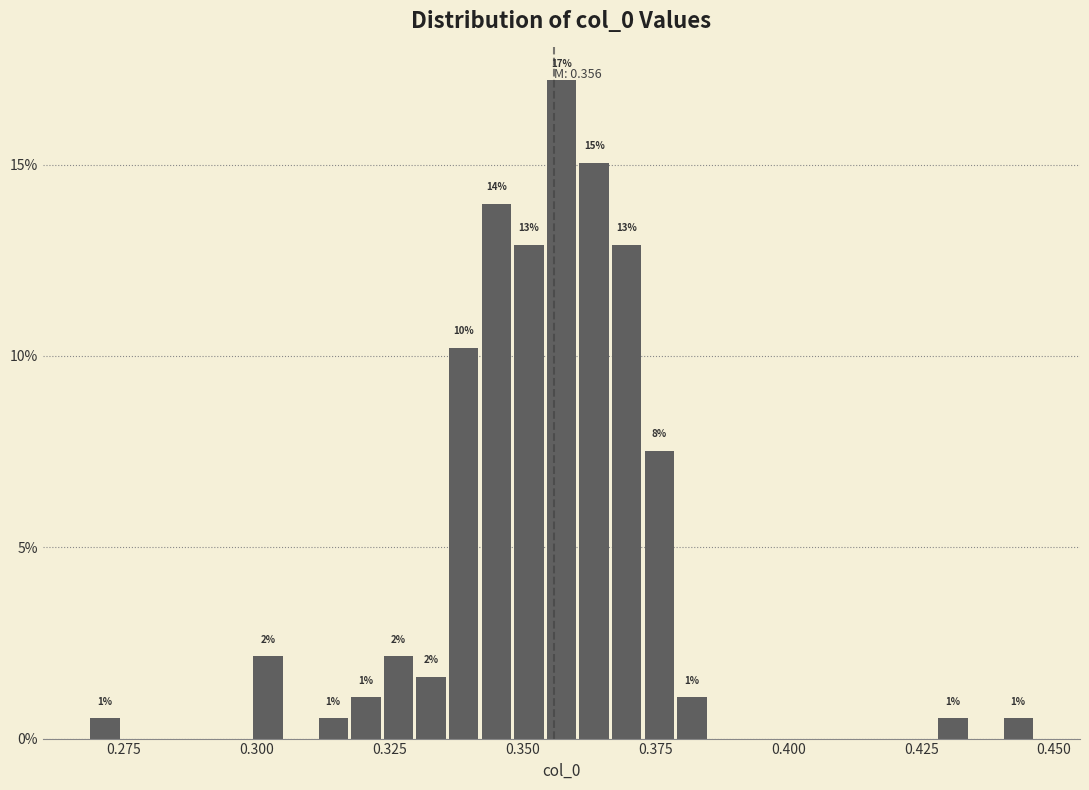

Read against the x-axis, roughly where is the centre of the tallest bar?

0.355